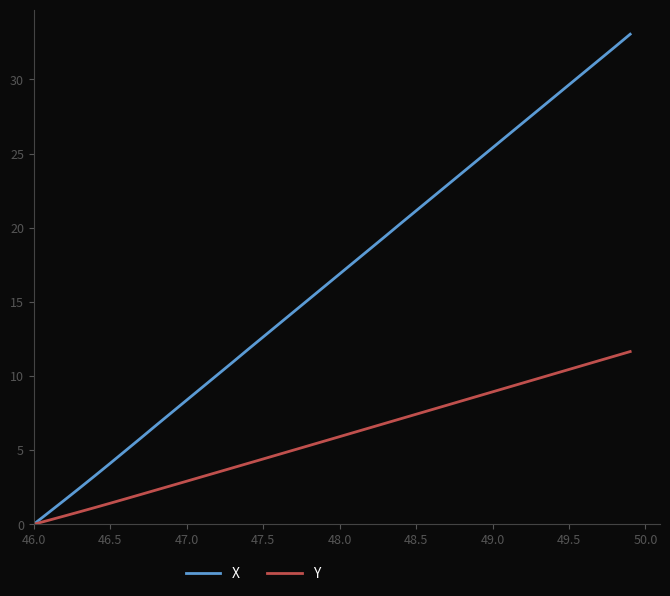

Which series has the largest total across all categories?

X